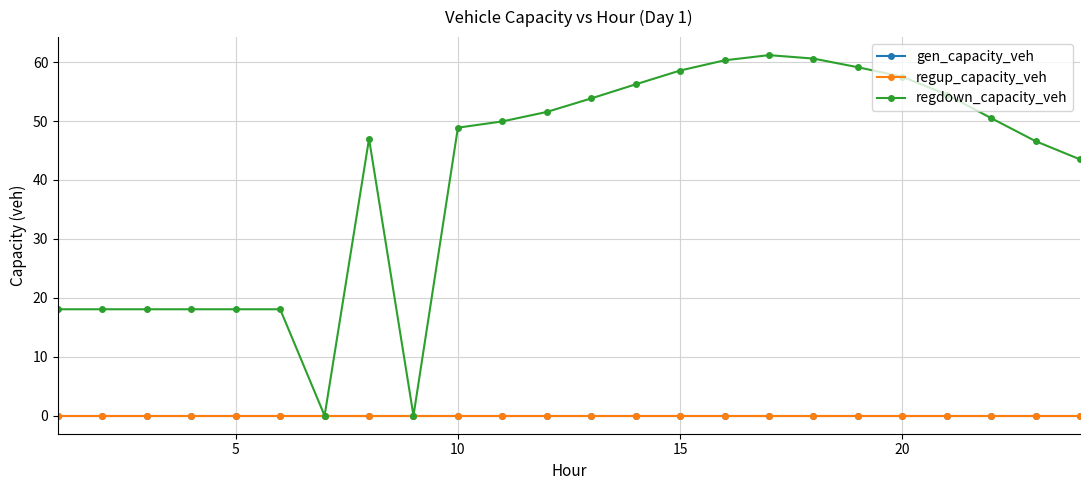

Is this an area chart (filled region under the line)?

No